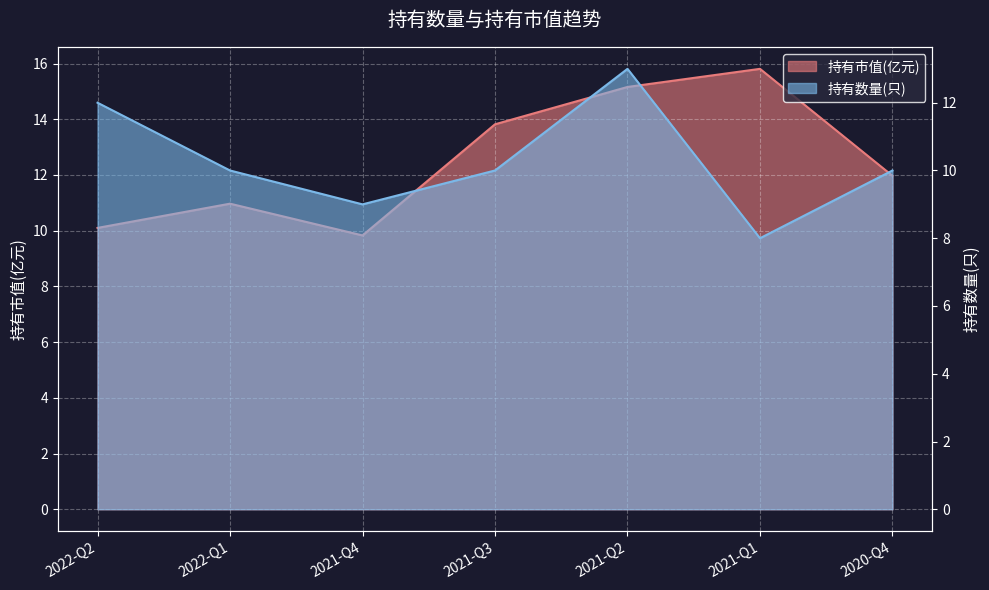

What value does the 持有市值(亿元) series have at 2021-Q1?

15.8